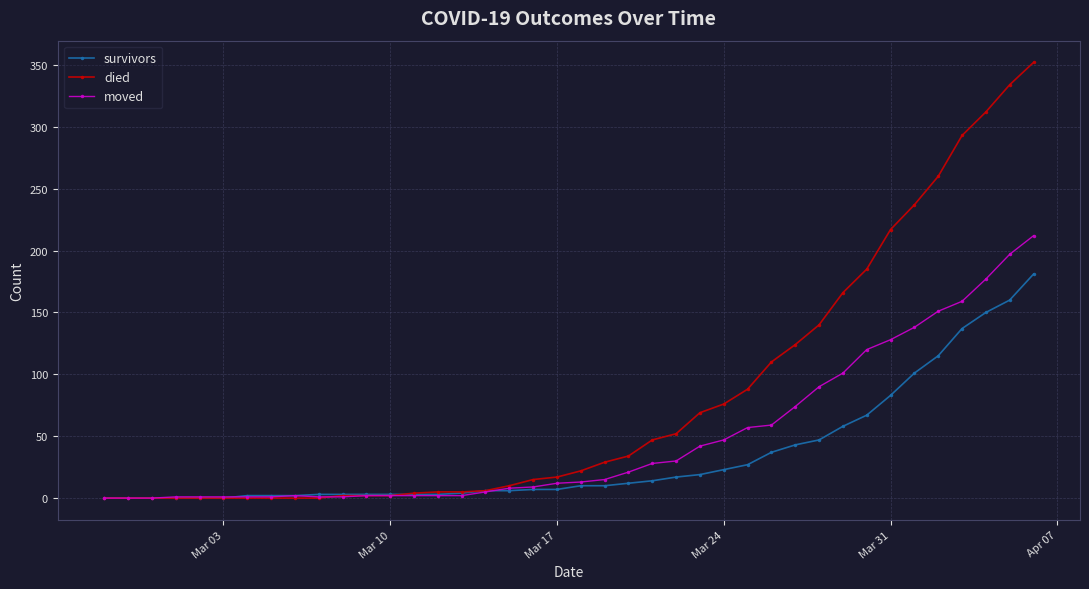

List the series in order of their overall mean, highest first.

died, moved, survivors